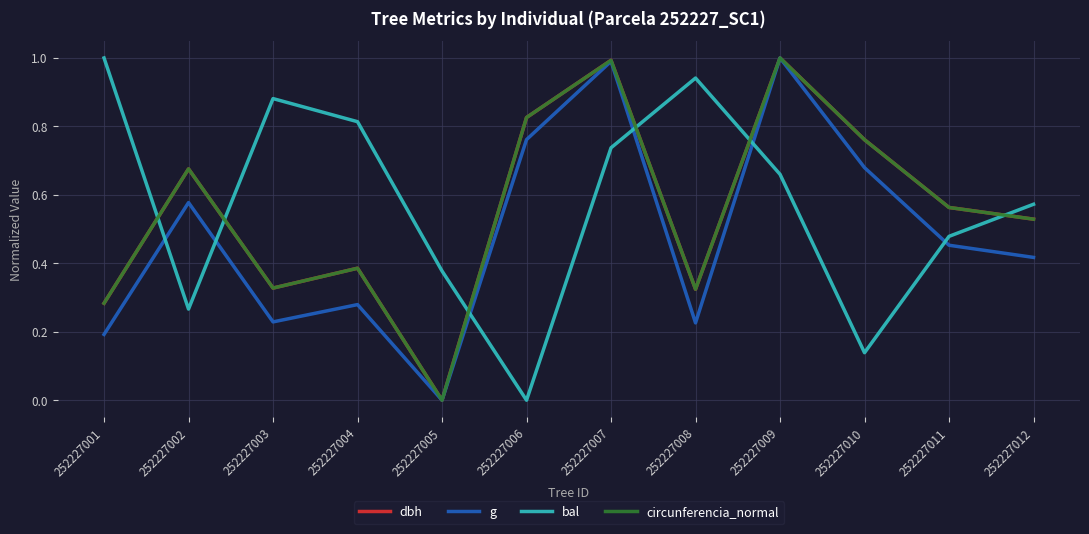

What is the difference between the maximum and minimum values in the dbh series?

1.0